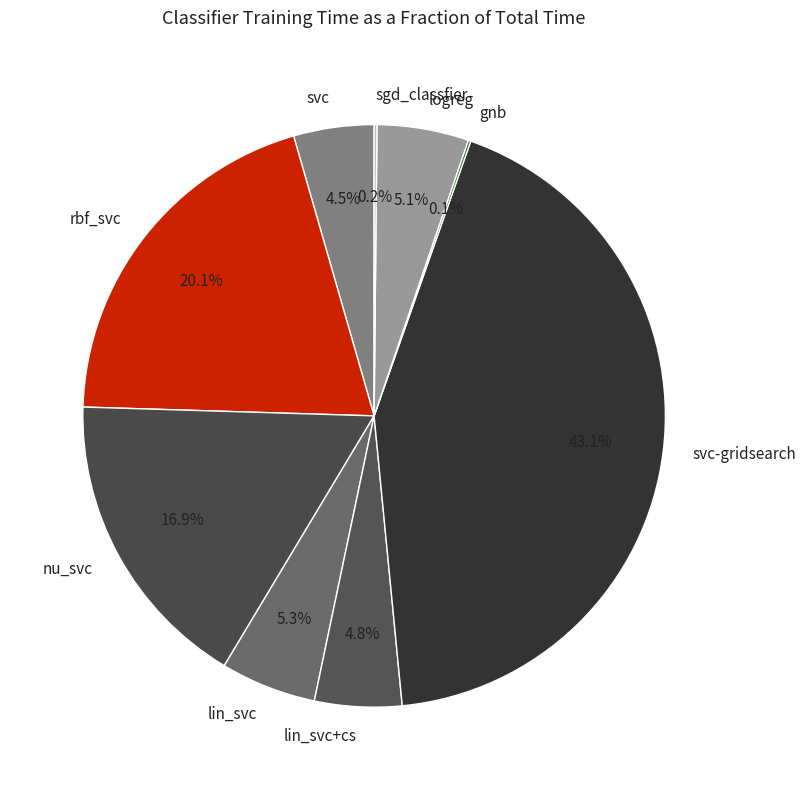

To the nearest percent, what is the difference between the nu_svc and svc-gridsearch slice percentages?

26%